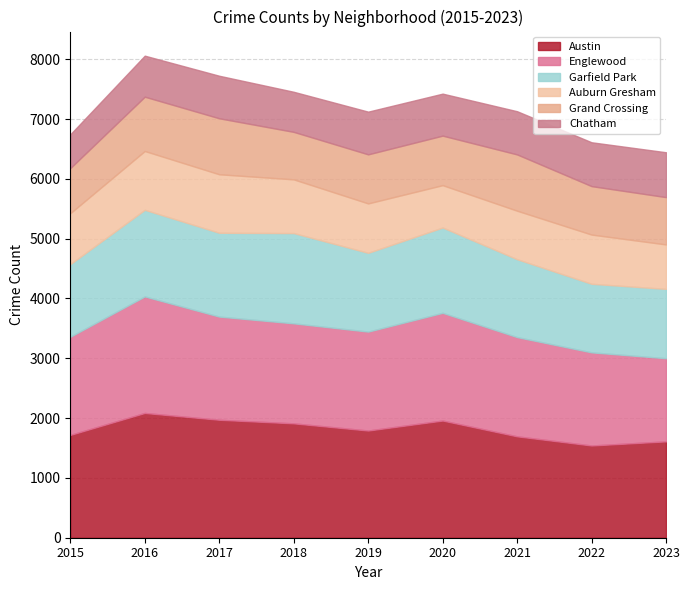

The Austin series shows 798 at 2017. True or false?

False